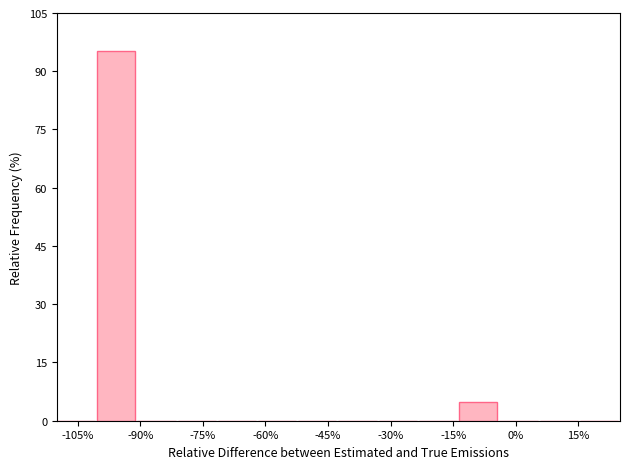

Reading left to right, transcribe this chart: for each bar, give the range it covers on the x-axis and its height. Neither the bar edges nor the heights are printed on the chart, so give them approximately, as read against the axes.

-110 to -100: 0
-100 to -90: 96
-90 to -82: 0
-82 to -72: 0
-72 to -62: 0
-62 to -52: 0
-52 to -42: 0
-42 to -32: 0
-32 to -24: 0
-24 to -14: 0
-14 to -4: 4
-4 to 6: 0
6 to 16: 0
16 to 26: 0